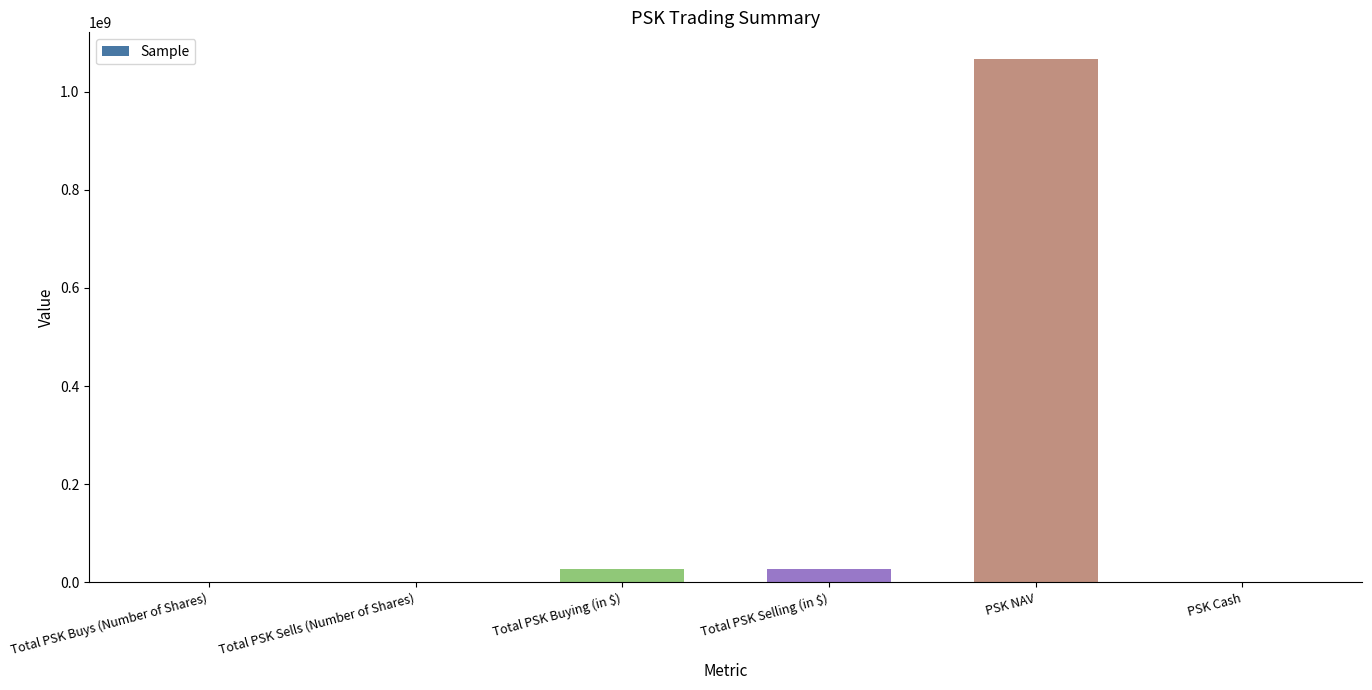

Is it true that the value at PSK NAV is 253251675.9?

False